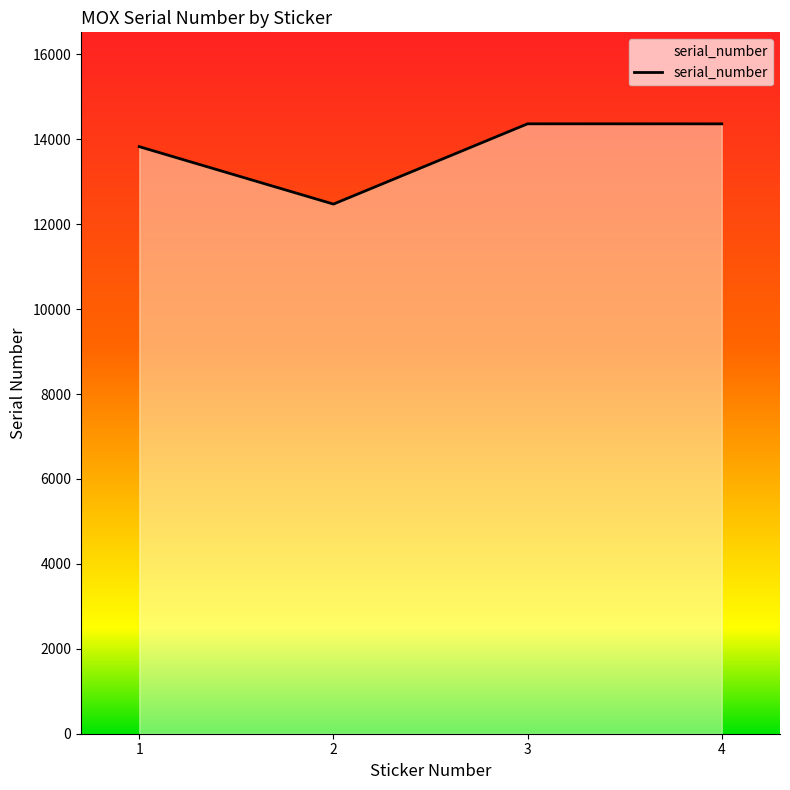

What is the difference between the second highest and minimum values?

1890